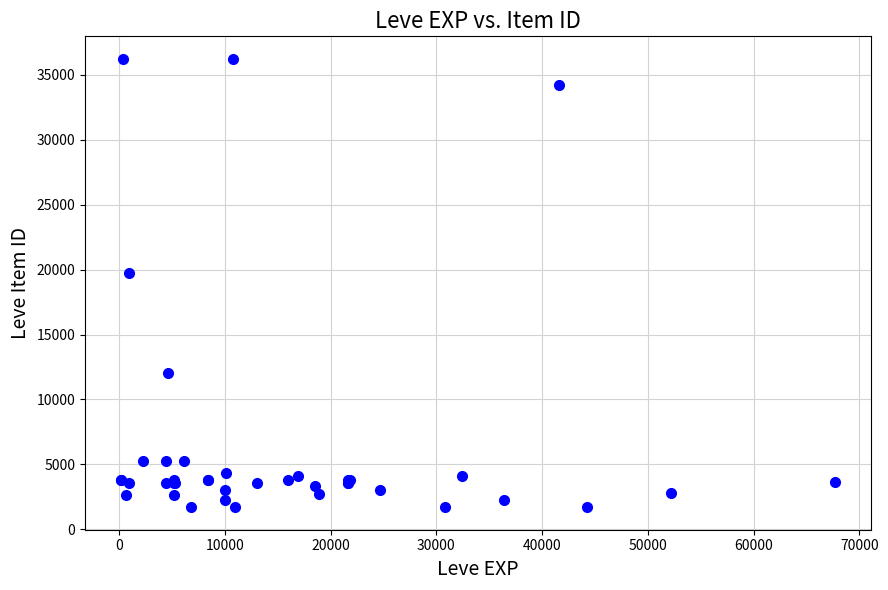

What Y value in the scatter plot is closest to 18967?

19744